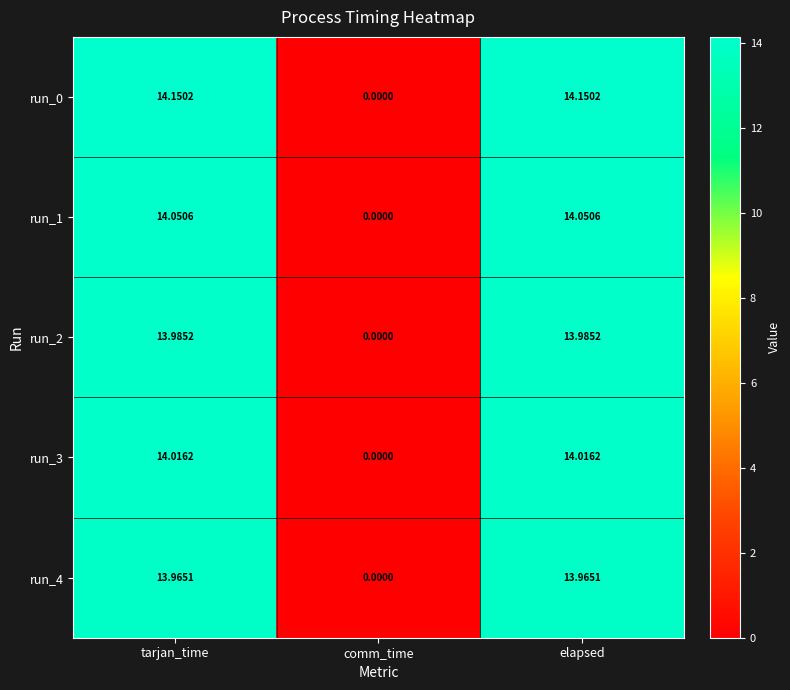

Where is run_3 nearest to the value 7?

comm_time